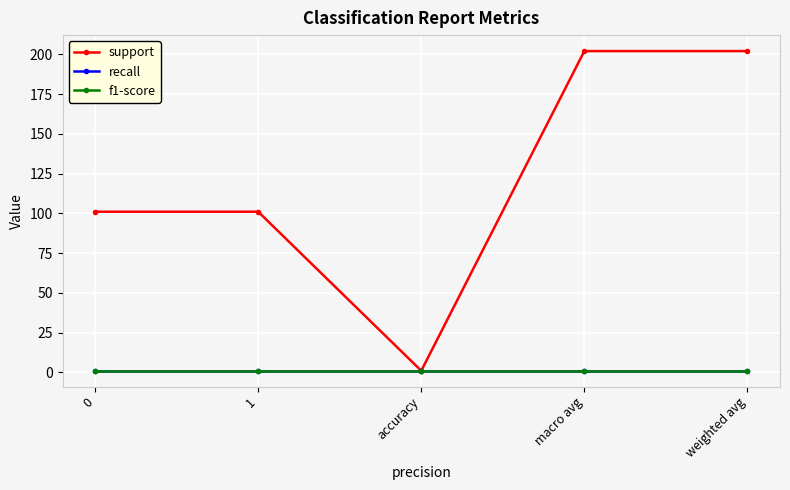

What is the approximate value of f1-score at 0?

1